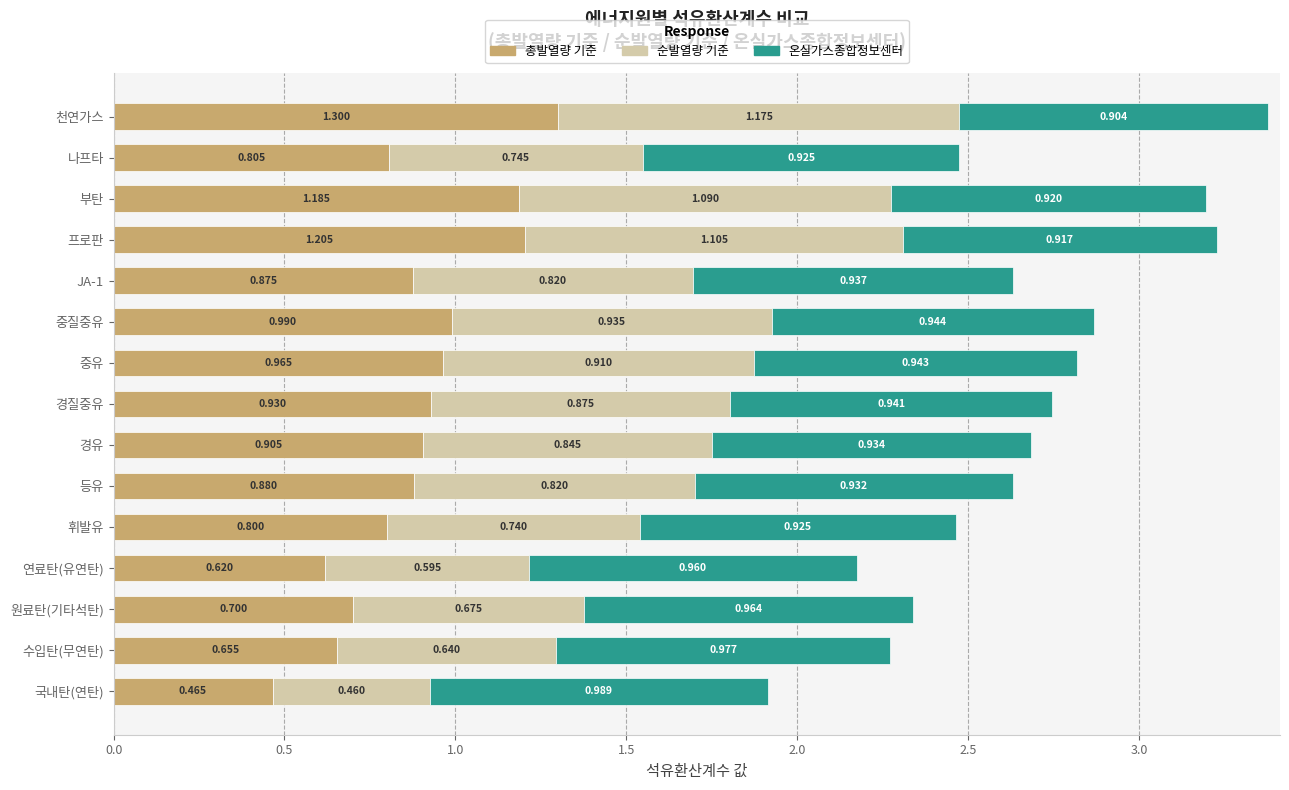

At which label does 총발열량 기준 reach its peak?

천연가스